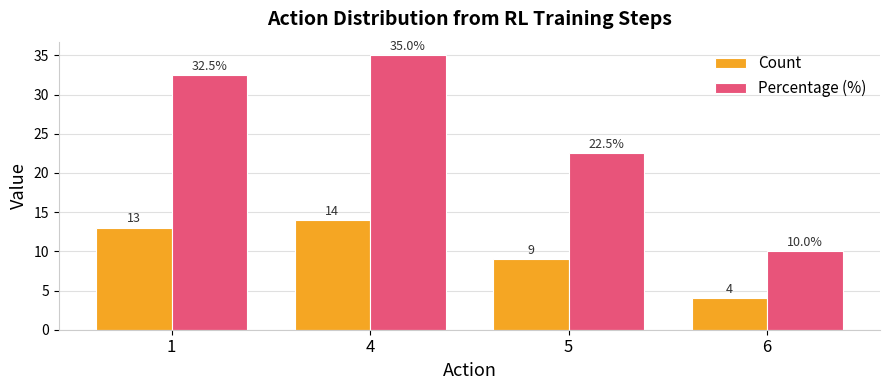

What is the difference between the maximum and minimum values in the Percentage (%) series?

25.0